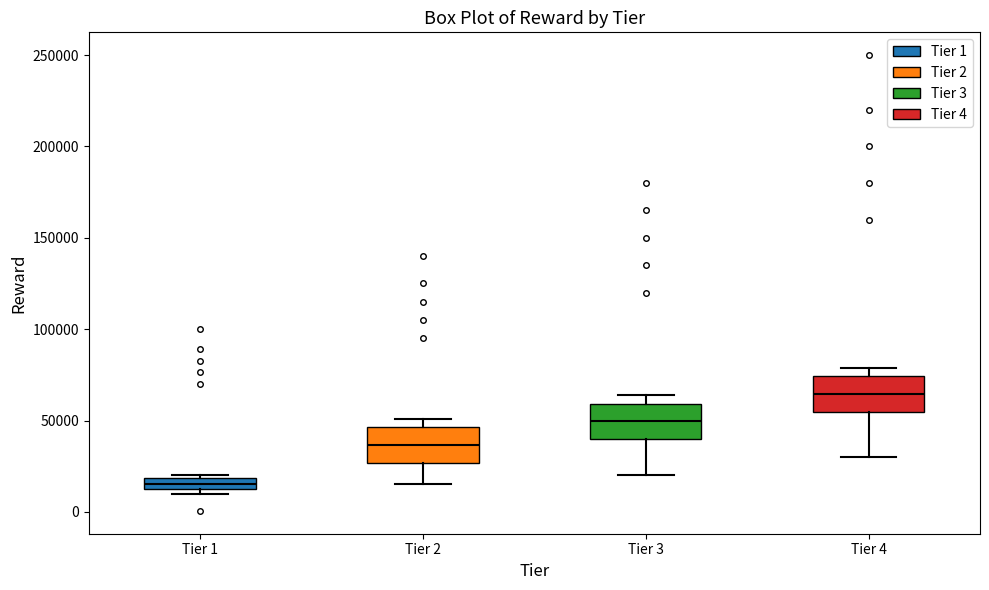

Which box's median line is the lowest?

Tier 1